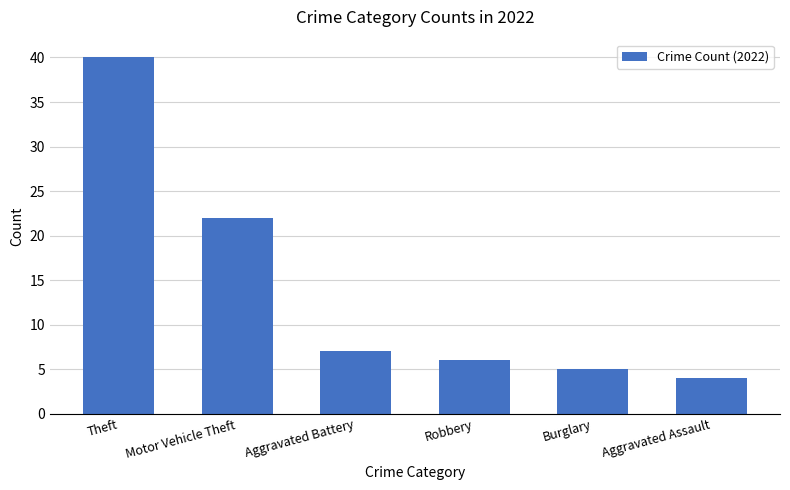

Reading left to right, extract all data points from this chart.

40	22	7	6	5	4